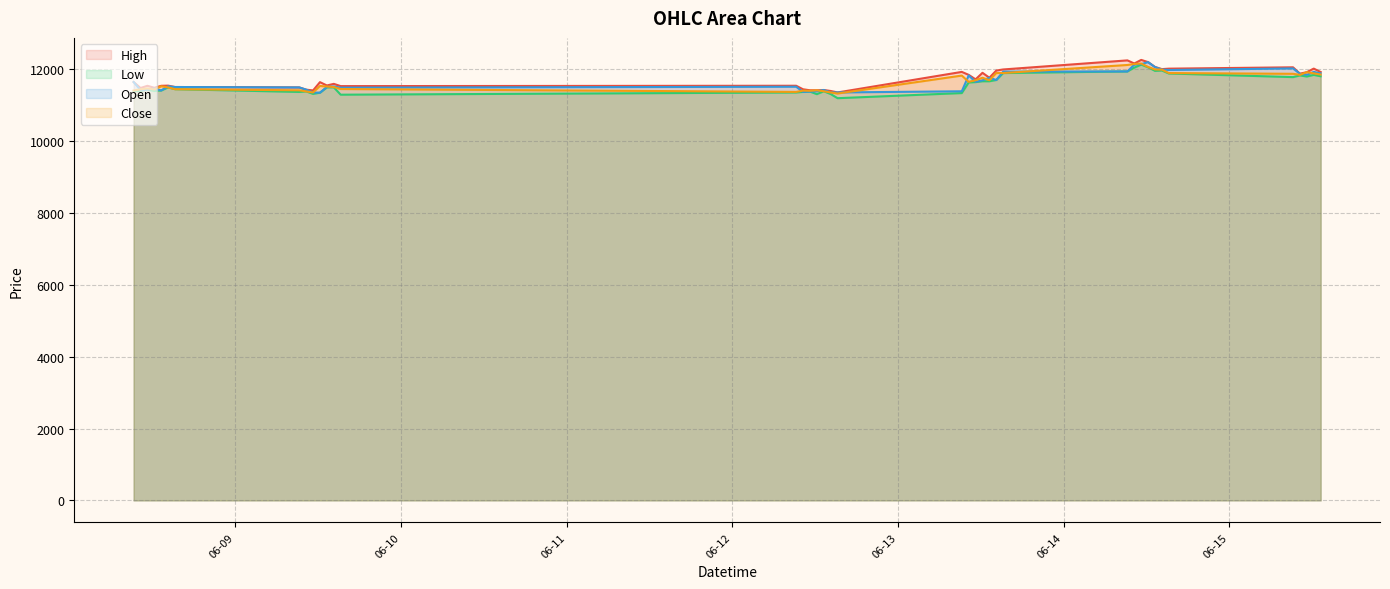

Between 2023-06-12 11:15 and 2023-06-15 12:15, which series saw the biggest shift?

High